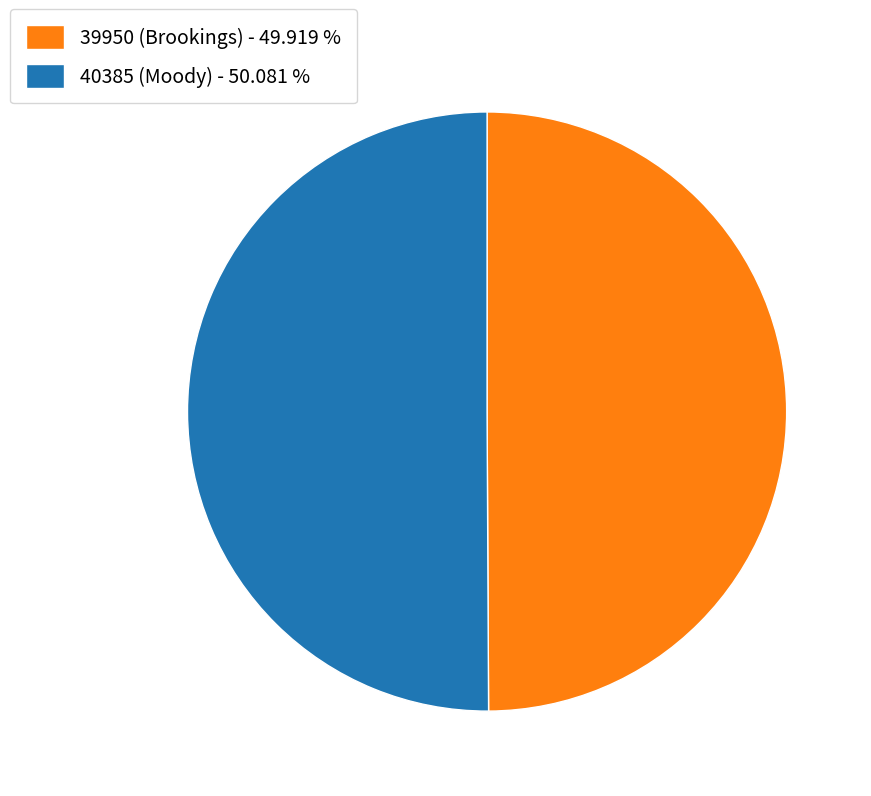

Approximately how many times larger is the value at 40385 (Moody) - 50.081 % compared to 39950 (Brookings) - 49.919 %?

1.0